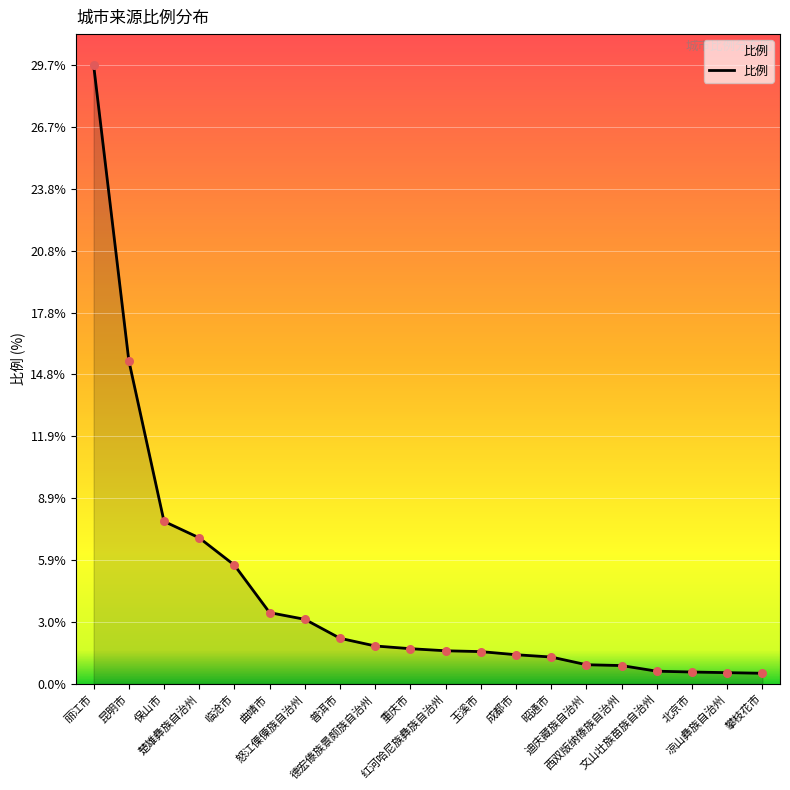

Between 攀枝花市 and 西双版纳傣族自治州, which is larger?

西双版纳傣族自治州